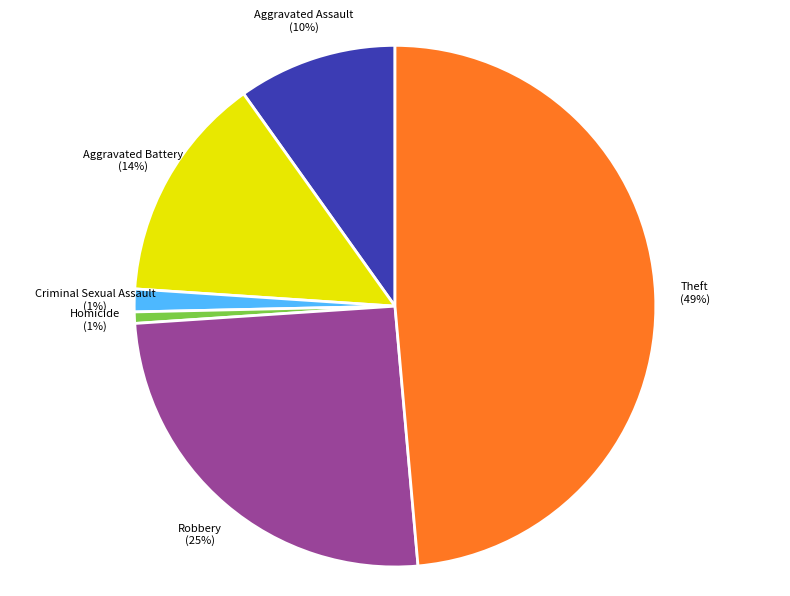

Does Homicide account for over 50% of the chart?

No